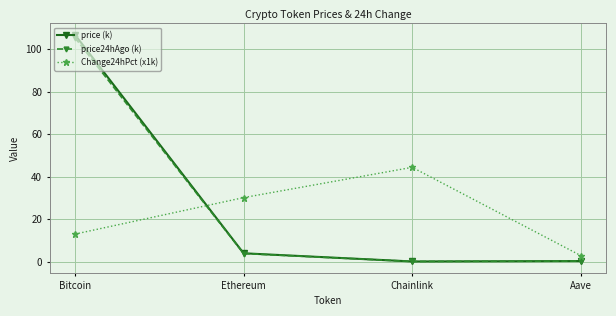

True or false: Change24hPct (x1k) has a value of 30.1 at Ethereum.

True